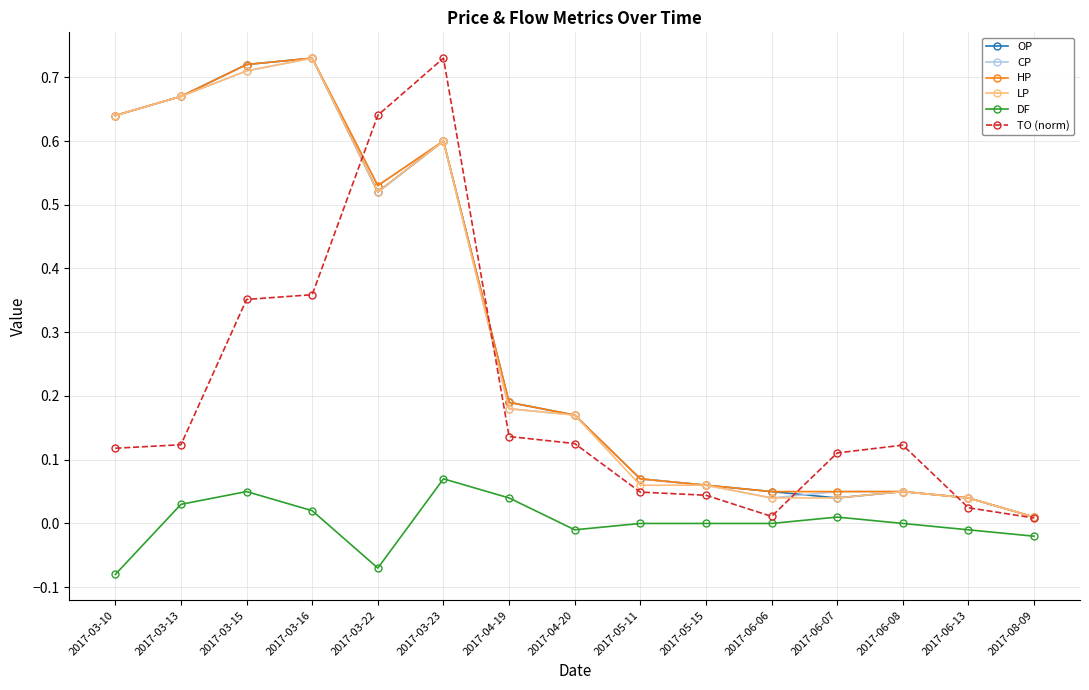

Where does the DF series first go above 0?

2017-03-13